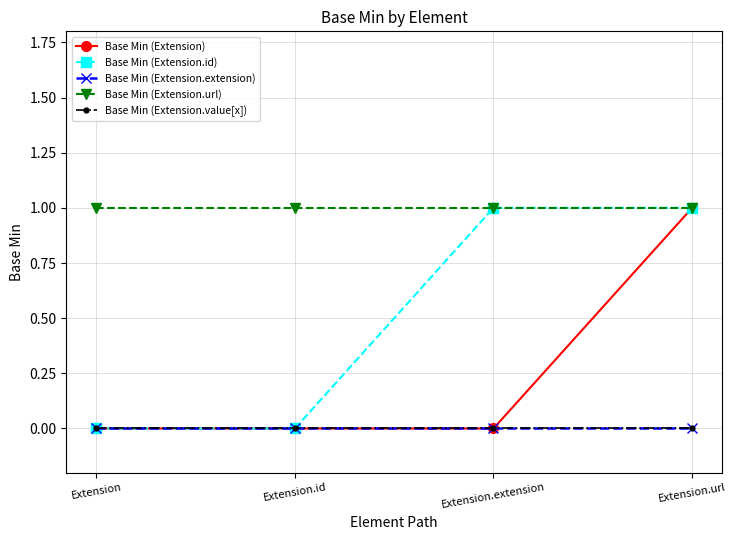

What is the label of the 1st point from the right?

Extension.url